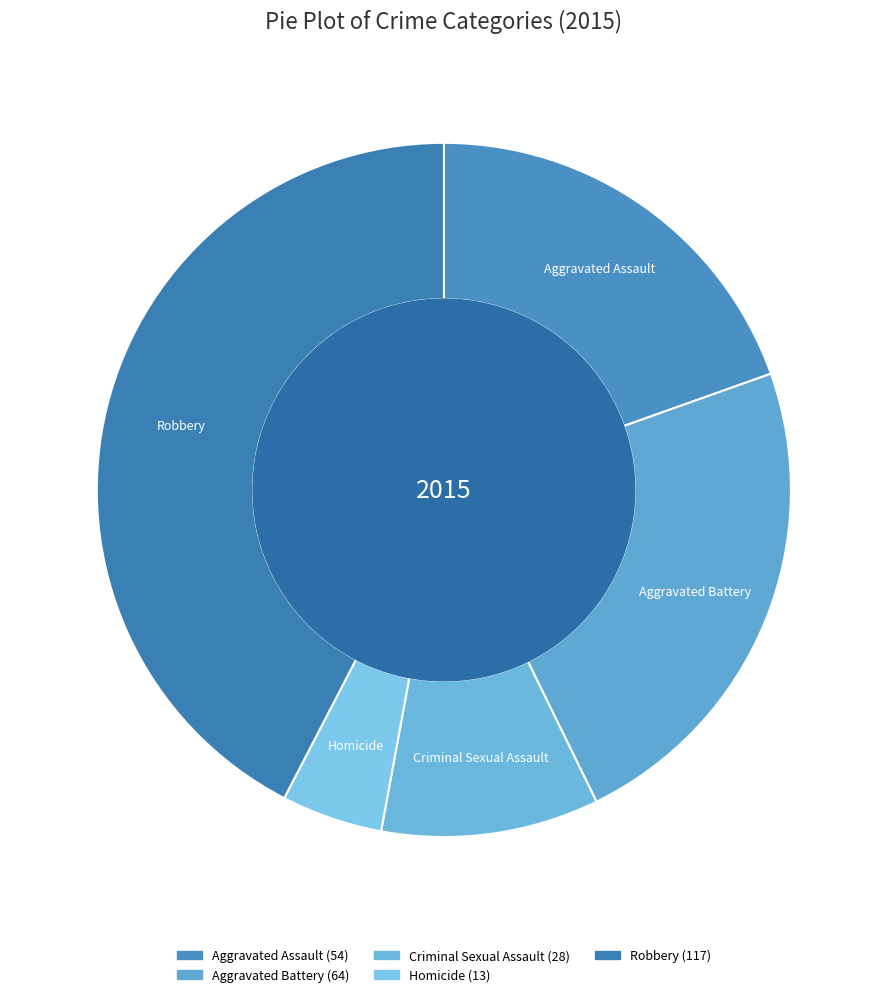

Combined, do Aggravated Battery and Criminal Sexual Assault account for over 50%?

No